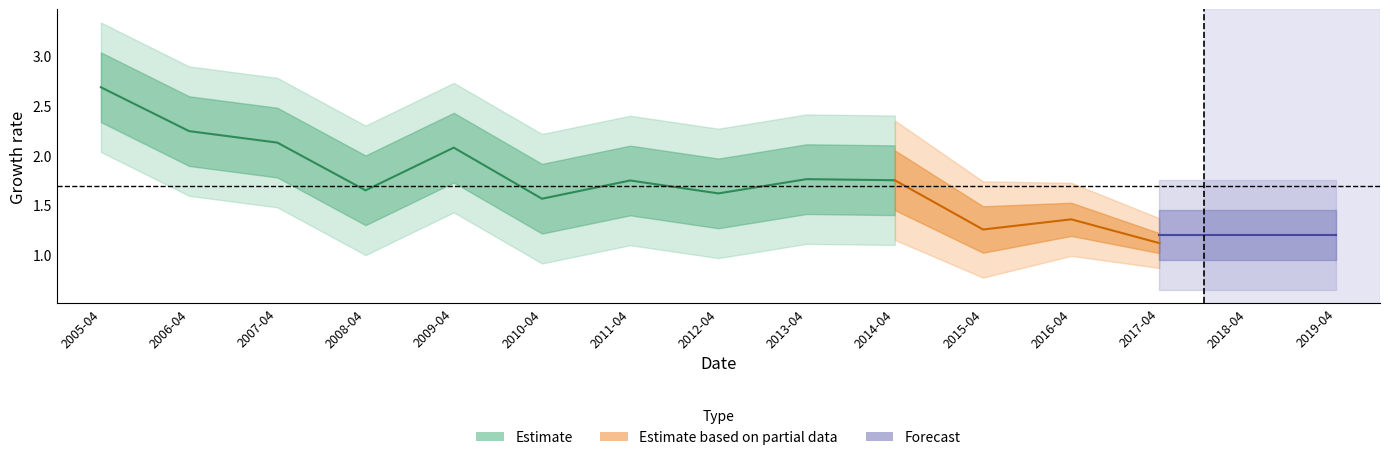

Does the chart have visible grid lines?

No